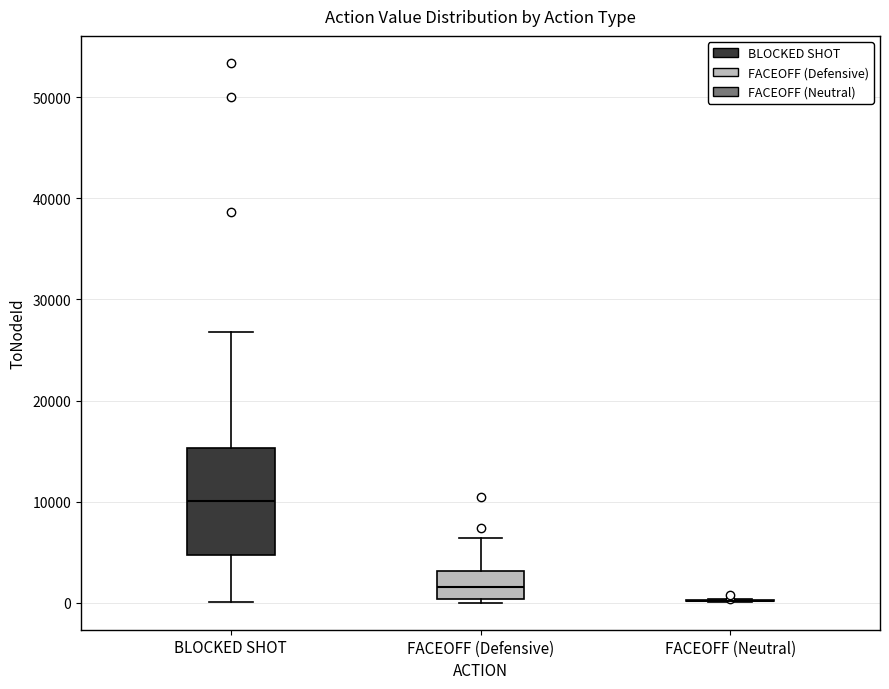

Reading left to right, transcribe this box plot: for each box, give where its median line is, the range the box spans, and where its two whiskers end, as read against the y-axis. The values are not printed on the chart, so give them approximately, as read against the axis.

BLOCKED SHOT: median 10000, box 5000 to 15000, whiskers 0 to 27000
FACEOFF (Defensive): median 2000, box 0 to 3000, whiskers 0 (just below the box's lower edge) to 6000
FACEOFF (Neutral): box collapsed to a line at 0, whiskers 0 to 0